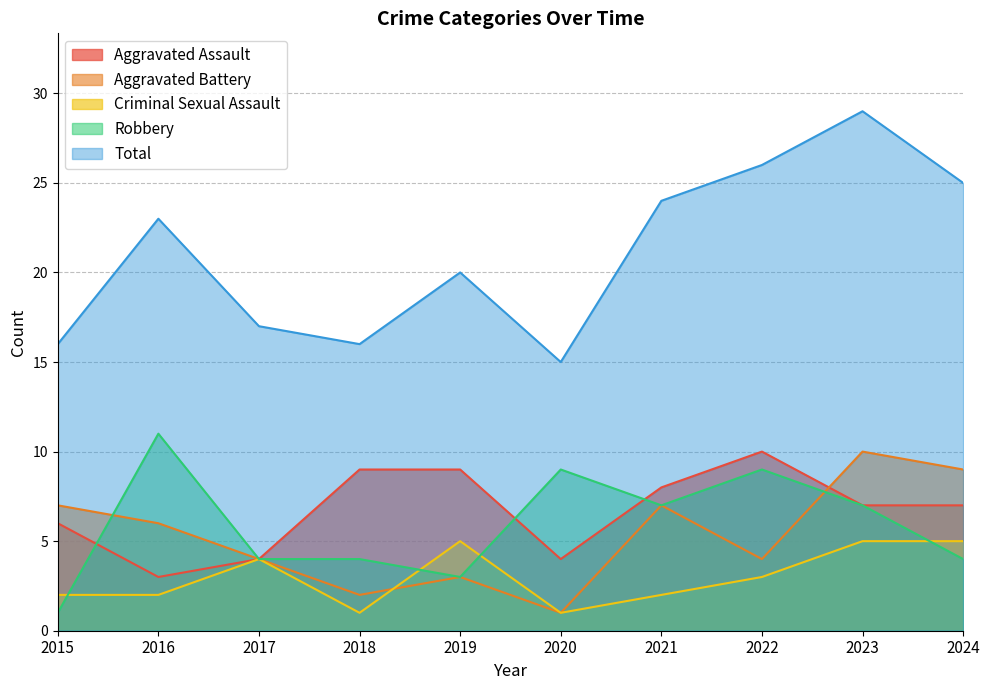

How many data points does each series have?

10